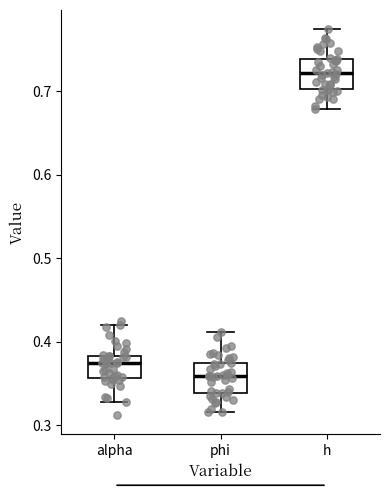

Where does the lower whisker of the box for h end on the y-axis? The values are not printed on the chart, so give them approximately, as read against the axis.

0.68